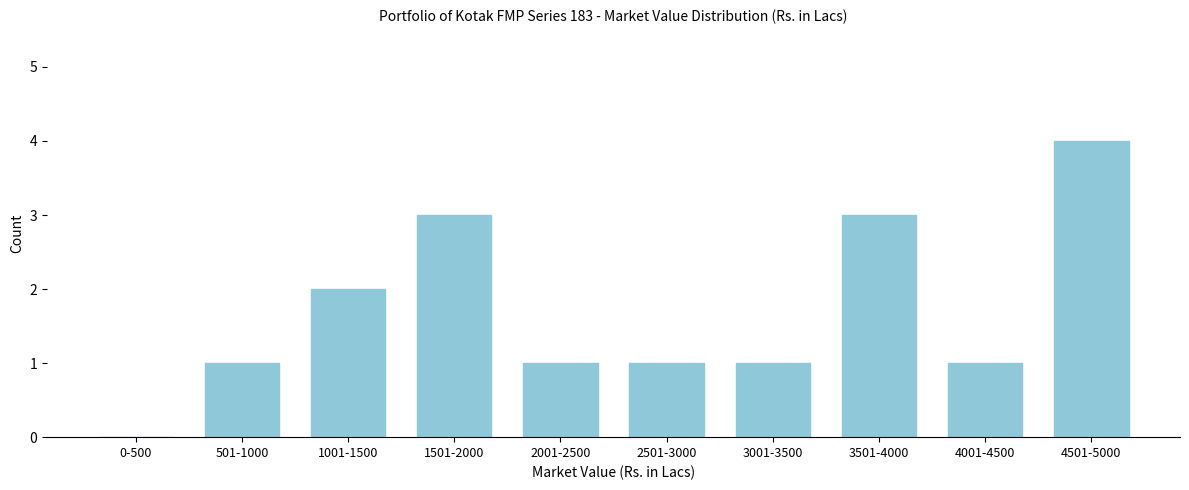

Reading right to left, list all the values displayed in this chart.

4501-5000=4	4001-4500=1	3501-4000=3	3001-3500=1	2501-3000=1	2001-2500=1	1501-2000=3	1001-1500=2	501-1000=1	0-500=0